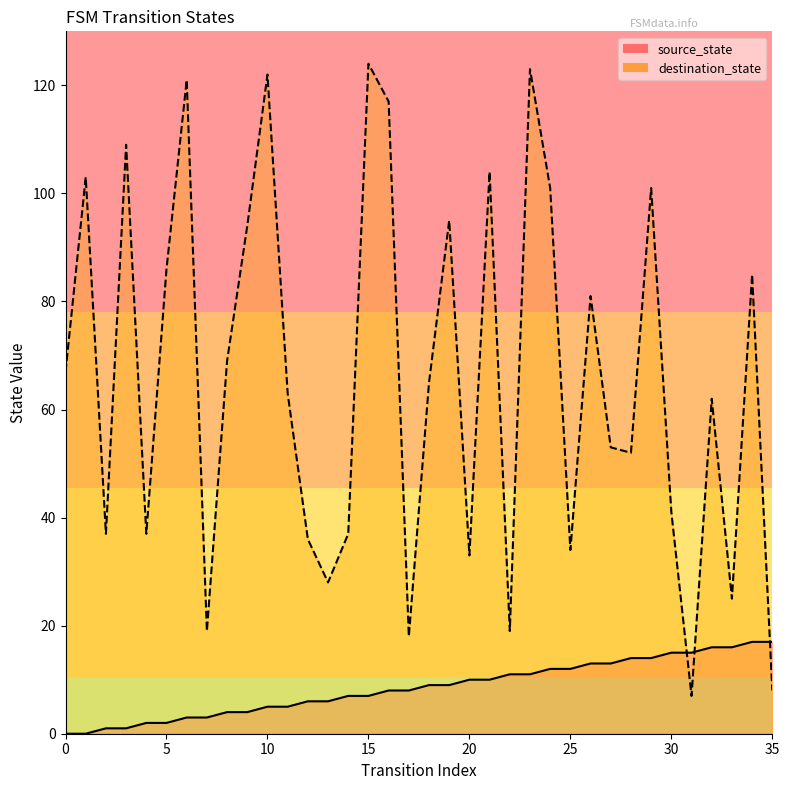

After their last crossing, which series has the higher values: destination_state or source_state?

source_state